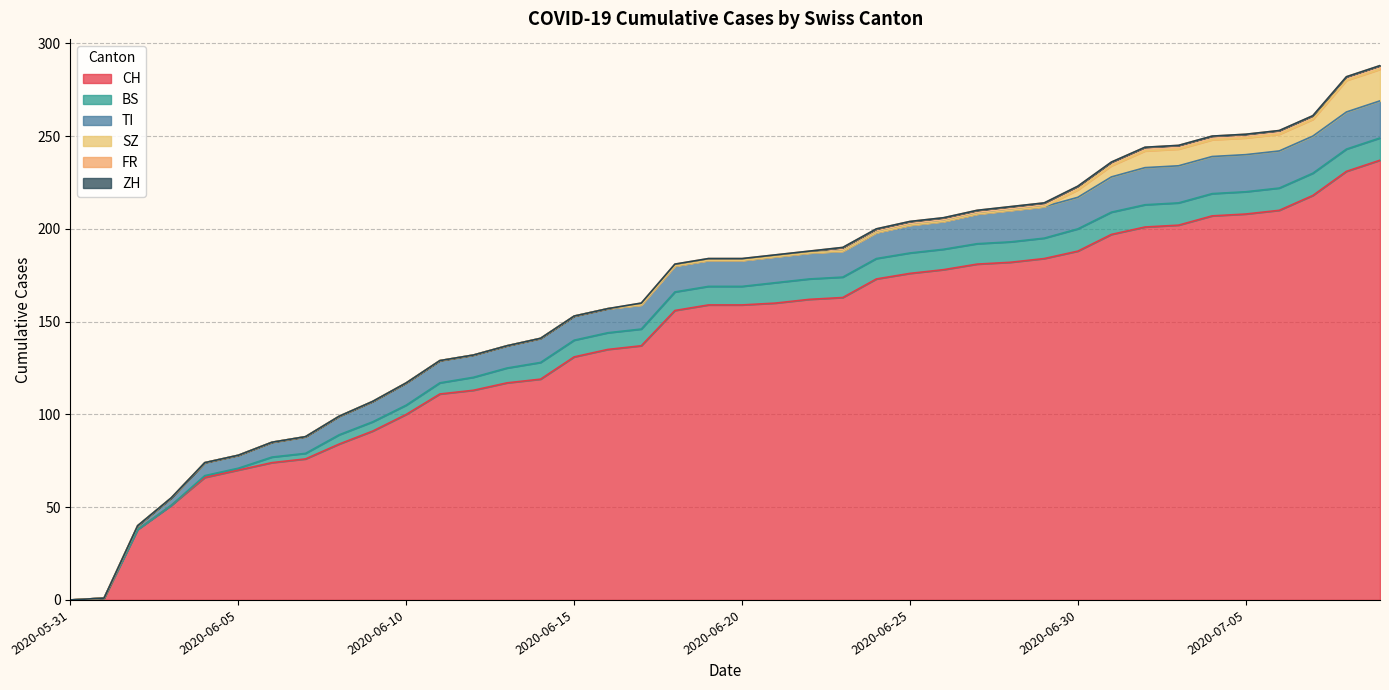

What is the approximate value of TI at 2020-06-14, to the nearest 5?

15